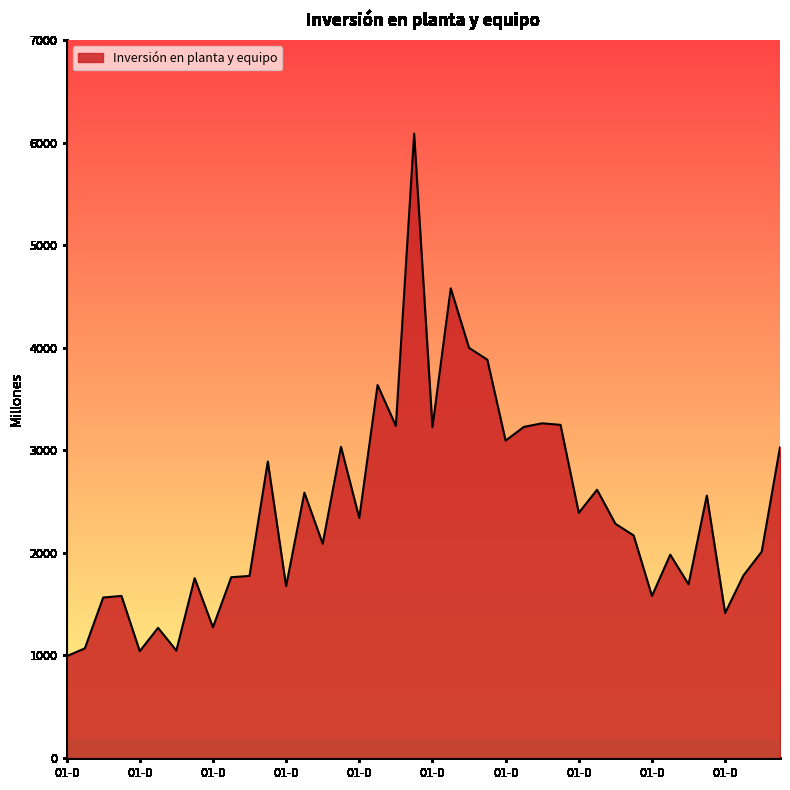

Does the chart have visible grid lines?

No